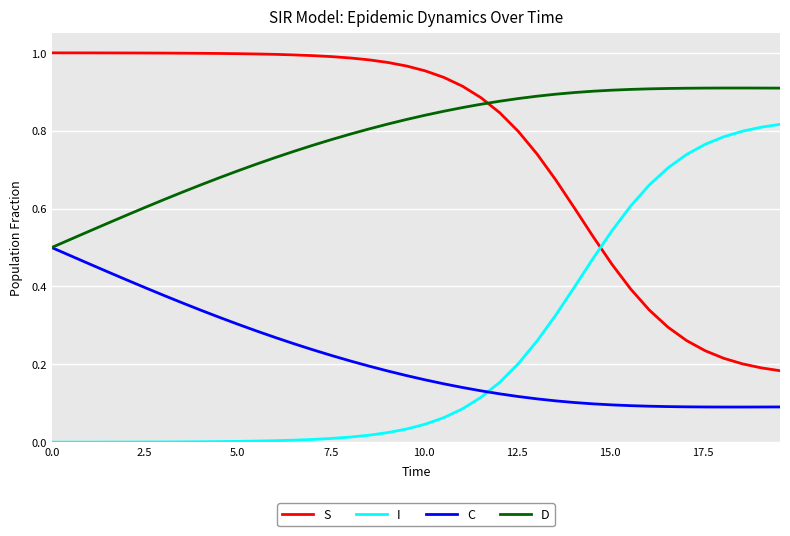

True or false: I and S intersect in this chart.

True